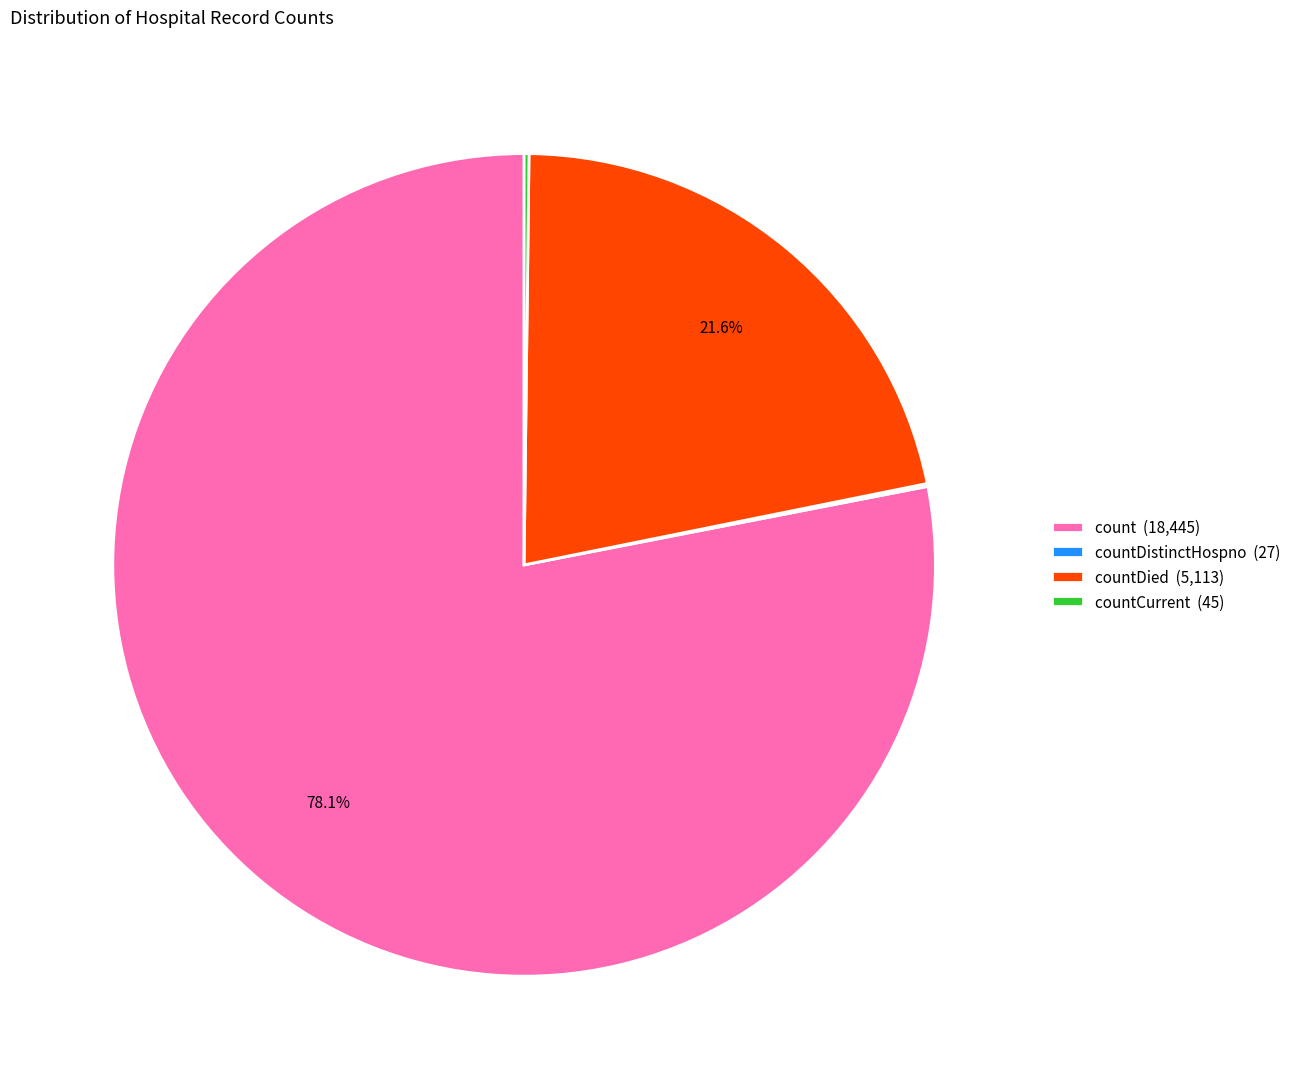

Is there any slice that represents more than half of the pie?

Yes